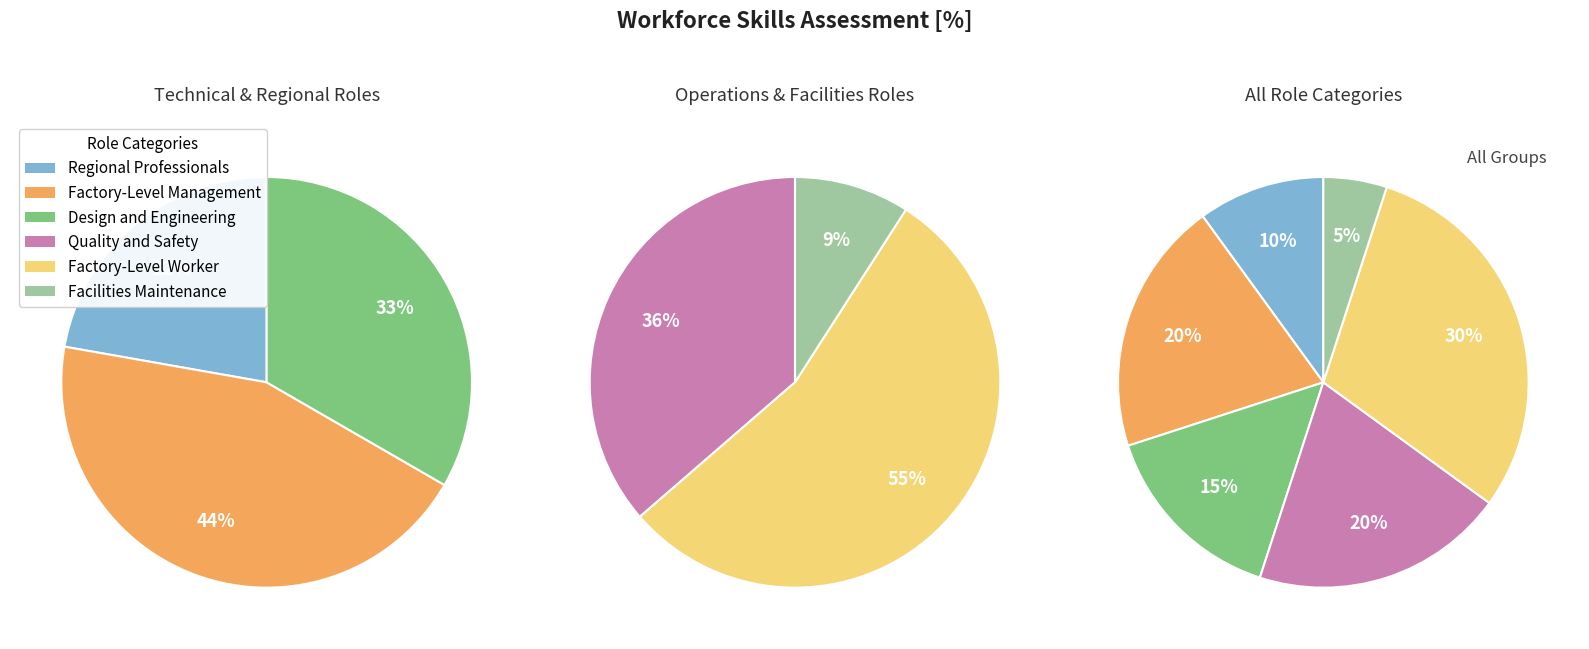

To the nearest percent, what is the difference between the largest and smallest slice percentages?

25%